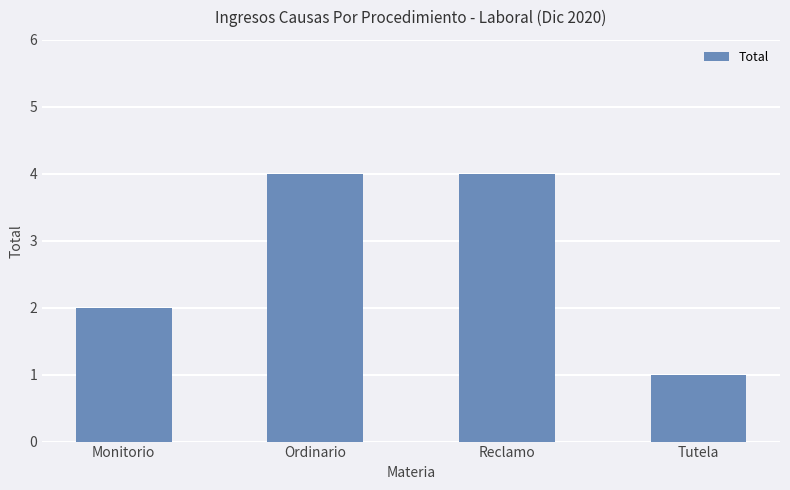

Which has a higher value, Reclamo or Monitorio?

Reclamo